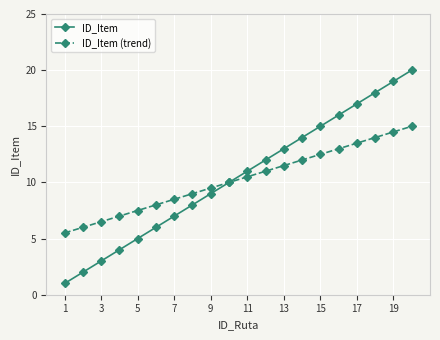

Which series has the widest spread of values?

ID_Item